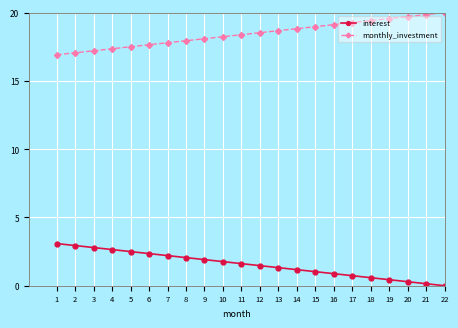

How many data points does each series have?

22